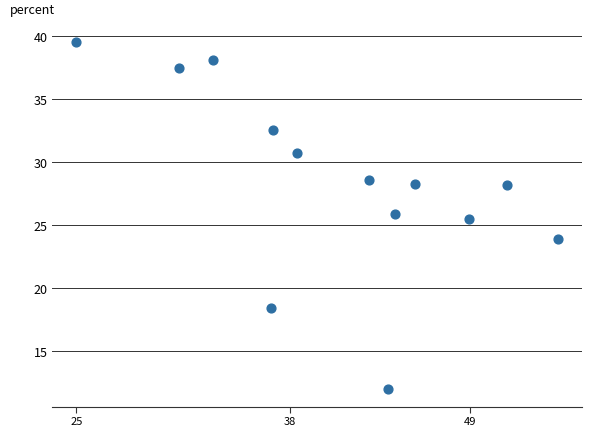

What Y value in the scatter plot is closest to 25?

25.5